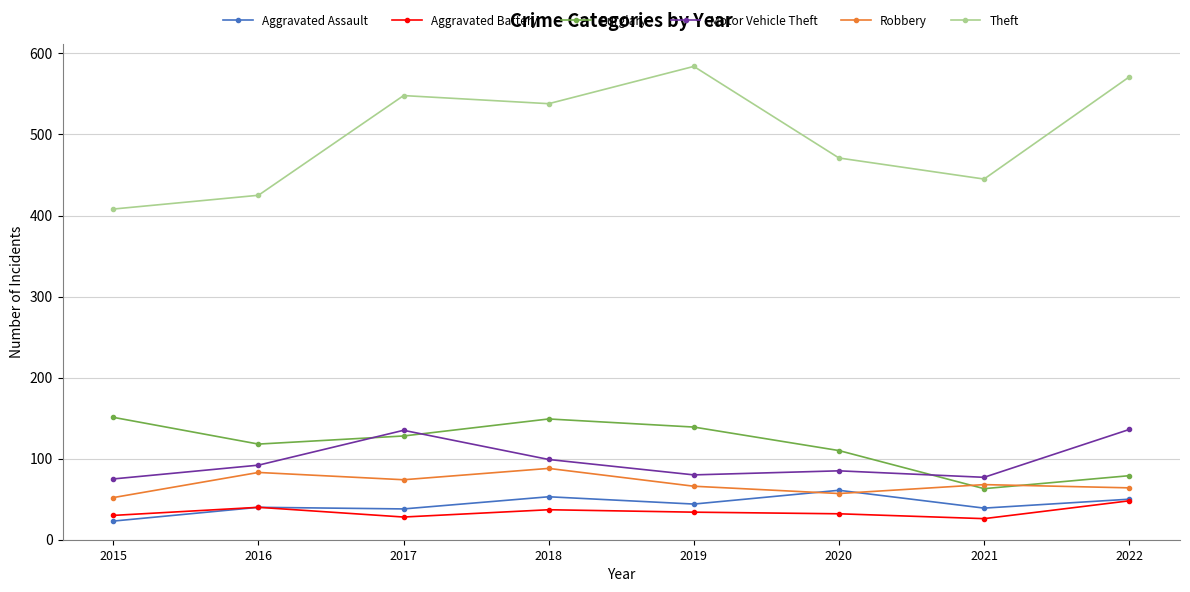

What is the sum of all Robbery values?

552